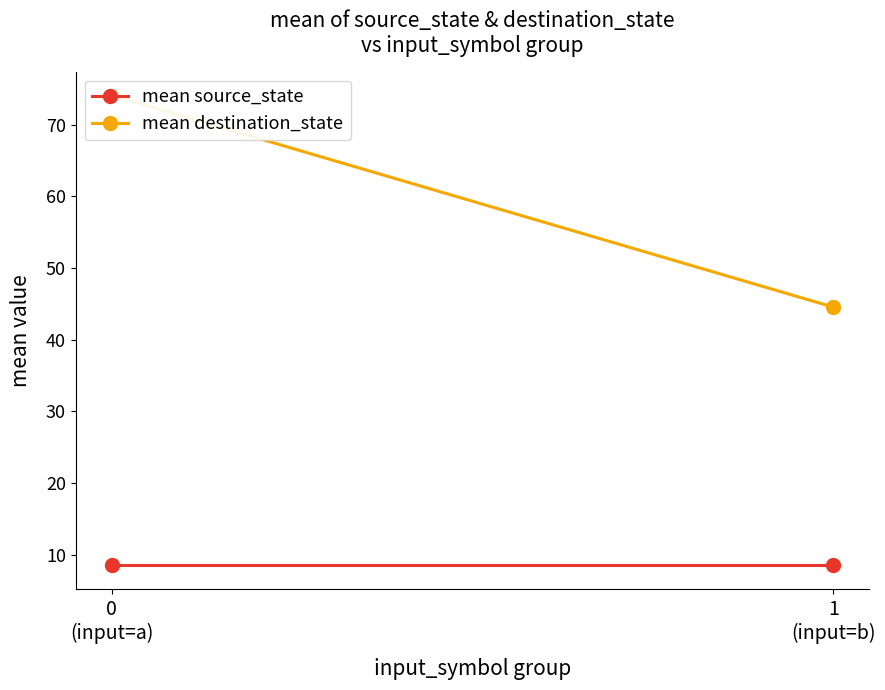

What is the label of the 1st point from the right?

1
(input=b)